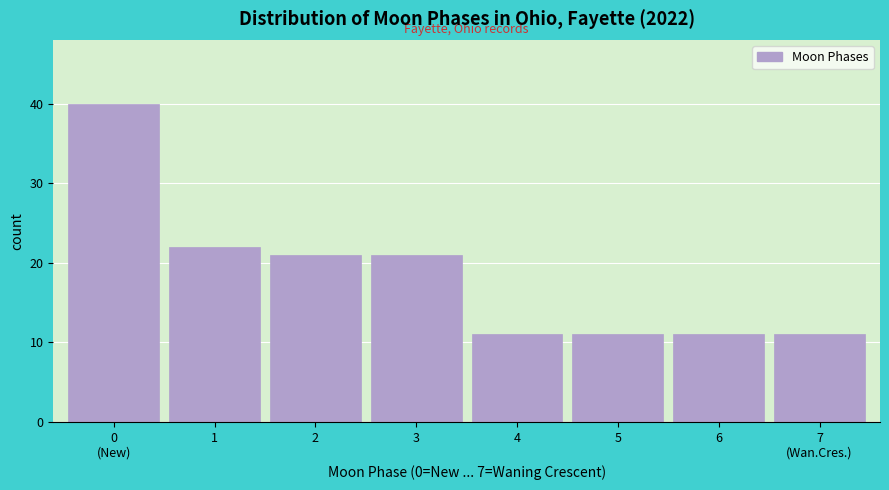

Reading left to right, transcribe all the data shown in this chart.

40	22	21	21	11	11	11	11